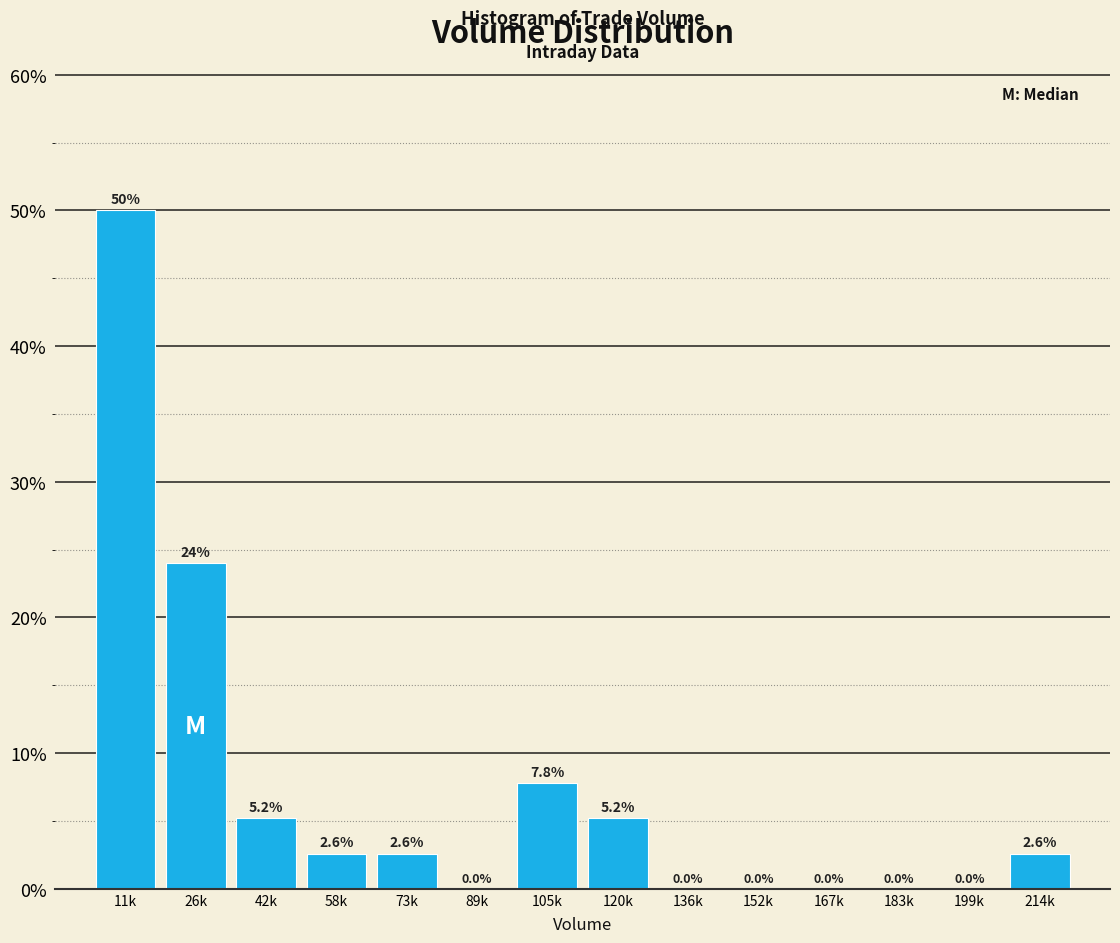

Reading left to right, extract all data points from this chart.

11k=50.0	26k=24.0	42k=5.2	58k=2.6	73k=2.6	89k=0.0	105k=7.8	120k=5.2	136k=0.0	152k=0.0	167k=0.0	183k=0.0	199k=0.0	214k=2.6